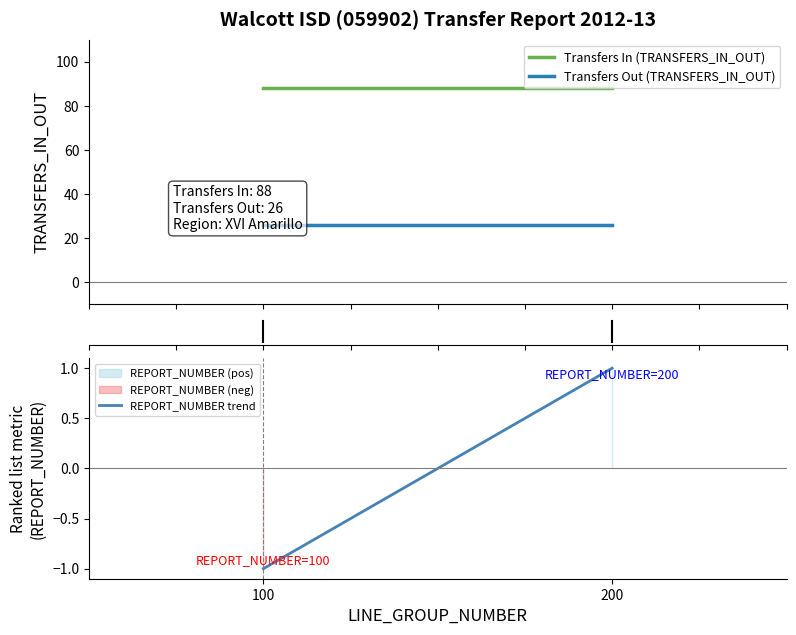

At which category is the sum across all series the highest?

200